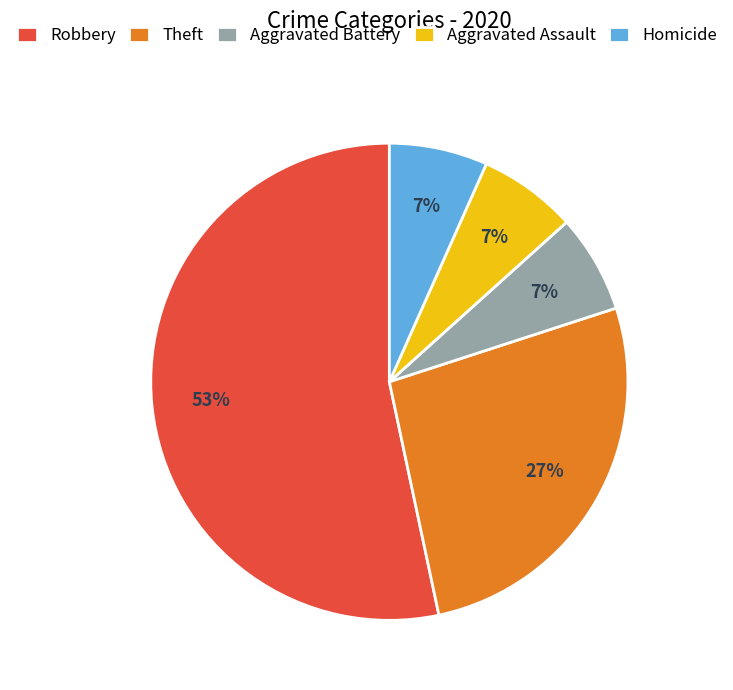

What is the ratio of the value at Aggravated Assault to the value at Homicide?

1.0